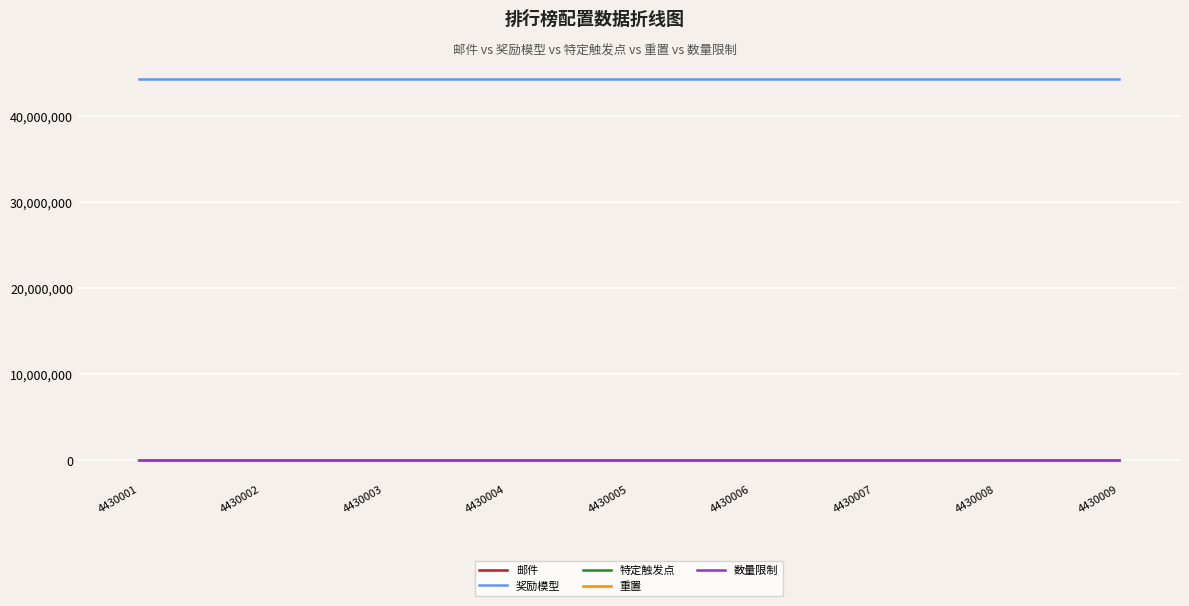

What is the greatest value displayed?

44390003